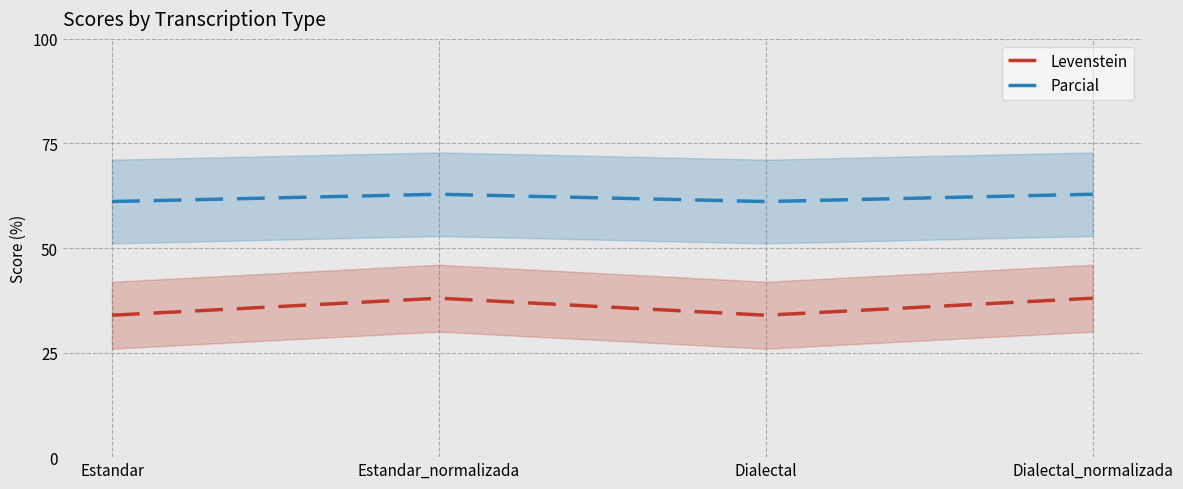

The value of Parcial at Estandar_normalizada is 62.9. True or false?

True